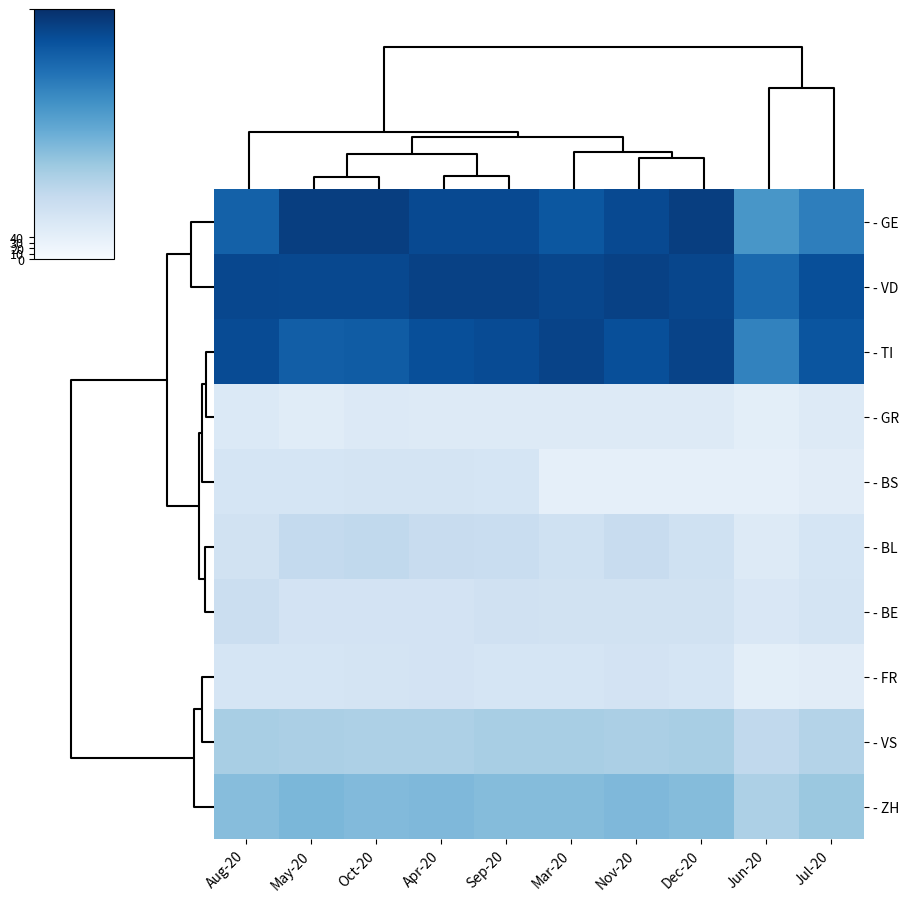

Reading left to right, transcribe all the data shown in this chart.

- GE: Aug-20=365	May-20=424	Oct-20=424	Apr-20=406	Sep-20=405	Mar-20=382	Nov-20=406	Dec-20=424	Jun-20=272	Jul-20=313
- VD: Aug-20=409	May-20=407	Oct-20=407	Apr-20=419	Sep-20=419	Mar-20=410	Nov-20=419	Dec-20=410	Jun-20=350	Jul-20=396
- TI: Aug-20=402	May-20=370	Oct-20=374	Apr-20=396	Sep-20=401	Mar-20=415	Nov-20=396	Dec-20=415	Jun-20=306	Jul-20=386
- GR: Aug-20=63	May-20=51	Oct-20=60	Apr-20=59	Sep-20=58	Mar-20=58	Nov-20=59	Dec-20=58	Jun-20=45	Jul-20=58
- BS: Aug-20=76	May-20=77	Oct-20=80	Apr-20=80	Sep-20=77	Mar-20=40	Nov-20=40	Dec-20=40	Jun-20=39	Jul-20=50
- BL: Aug-20=87	May-20=115	Oct-20=119	Apr-20=108	Sep-20=105	Mar-20=90	Nov-20=108	Dec-20=90	Jun-20=58	Jul-20=76
- BE: Aug-20=99	May-20=82	Oct-20=81	Apr-20=81	Sep-20=88	Mar-20=86	Nov-20=86	Dec-20=86	Jun-20=68	Jul-20=79
- FR: Aug-20=76	May-20=77	Oct-20=80	Apr-20=81	Sep-20=77	Mar-20=77	Nov-20=81	Dec-20=77	Jun-20=44	Jul-20=50
- VS: Aug-20=153	May-20=150	Oct-20=147	Apr-20=147	Sep-20=153	Mar-20=154	Nov-20=150	Dec-20=154	Jun-20=119	Jul-20=138
- ZH: Aug-20=194	May-20=207	Oct-20=200	Apr-20=203	Sep-20=196	Mar-20=196	Nov-20=203	Dec-20=196	Jun-20=146	Jul-20=171